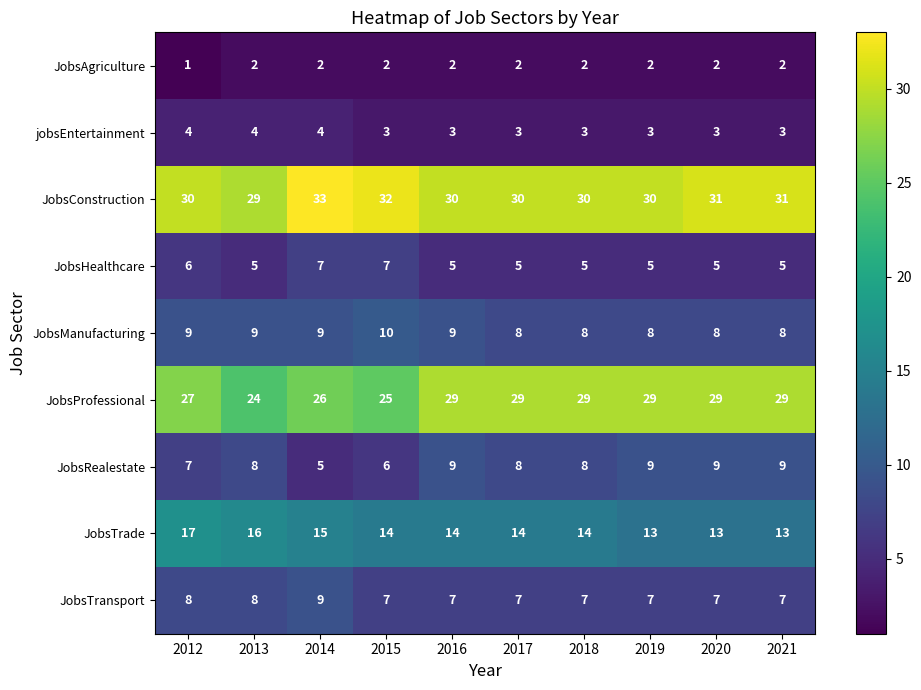

The value of JobsConstruction at 2012 is 46. True or false?

False